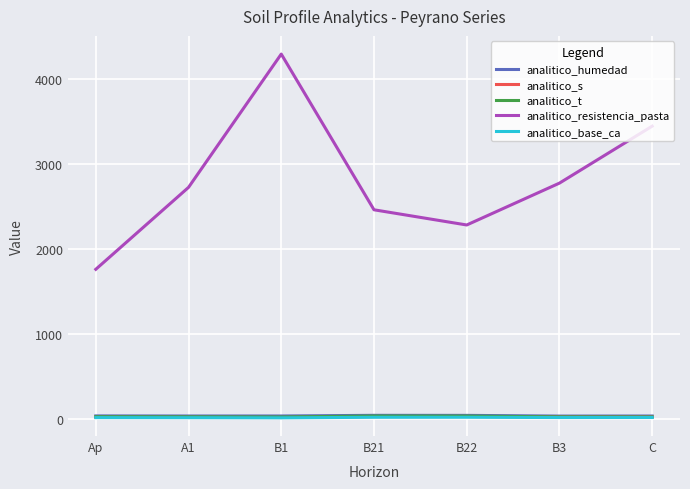

What is the sum of all analitico_humedad values?

240.4